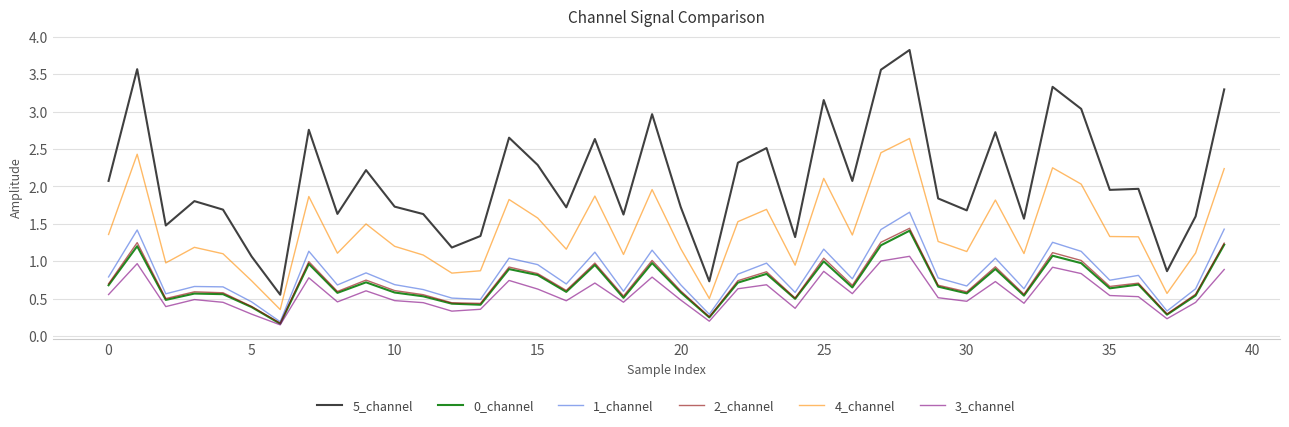

In 4_channel, how many points are lower than both neighbors (excluding endpoints)?

12